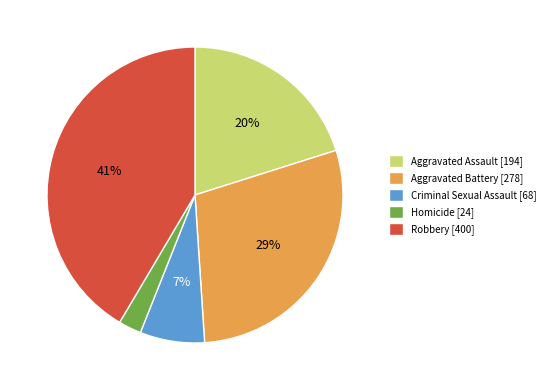

Do Robbery [400] and Aggravated Battery [278] together represent more than half of the pie?

Yes